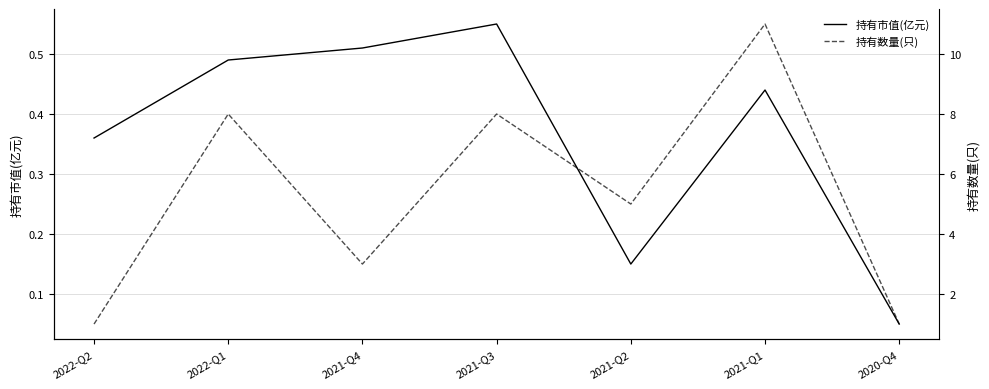

Reading left to right, list all the values displayed in this chart.

持有市值(亿元): 0.4	0.5	0.5	0.6	0.1	0.4	0.1
持有数量(只): 1.0	8.0	3.0	8.0	5.0	11.0	1.0